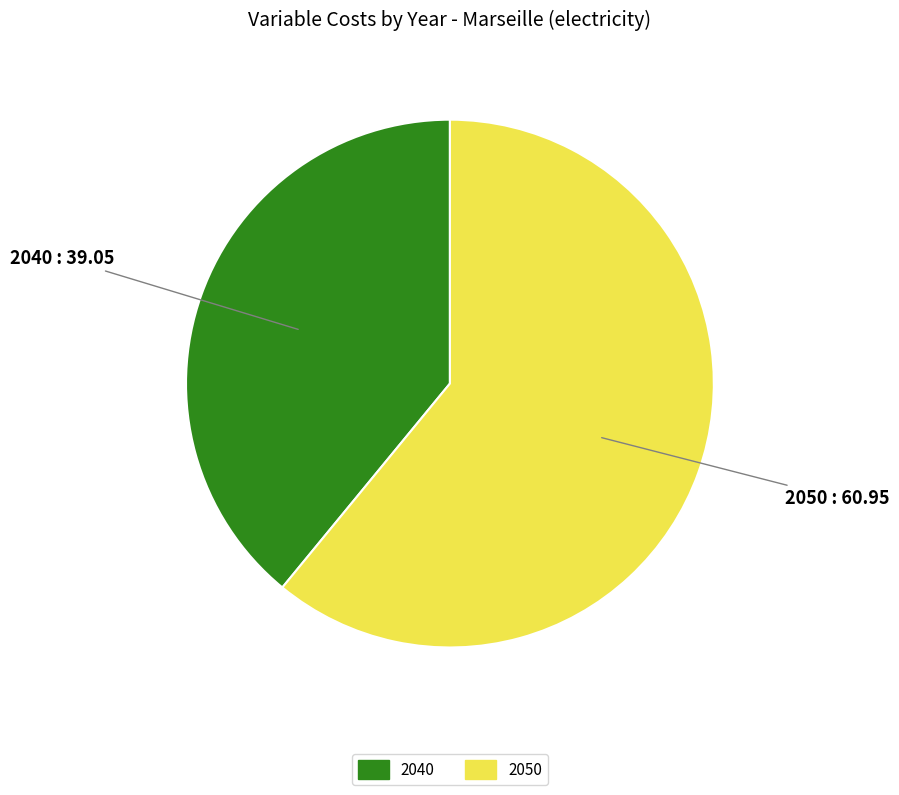

What is the majority slice?

2050